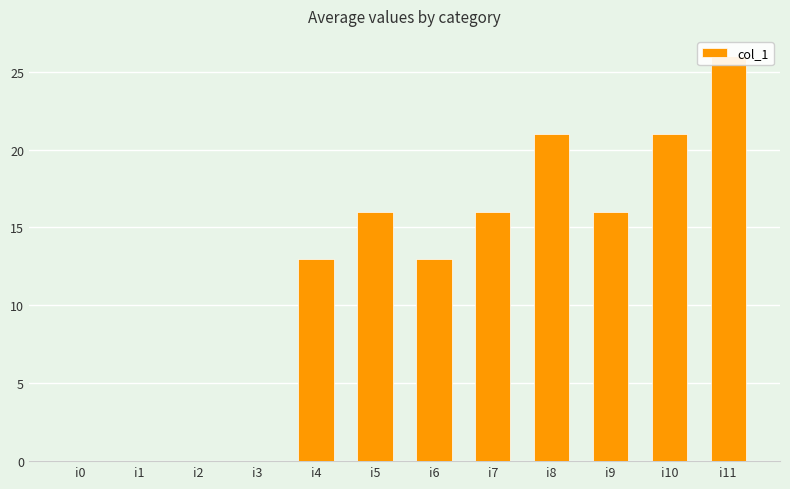

Is it true that the value at i7 is 16?

True